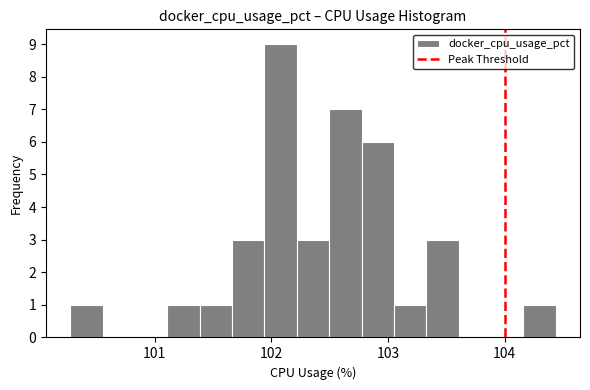

Around what value on the x-axis is the tallest bar? Give the approximate position of its centre, as read against the axis.

102.1